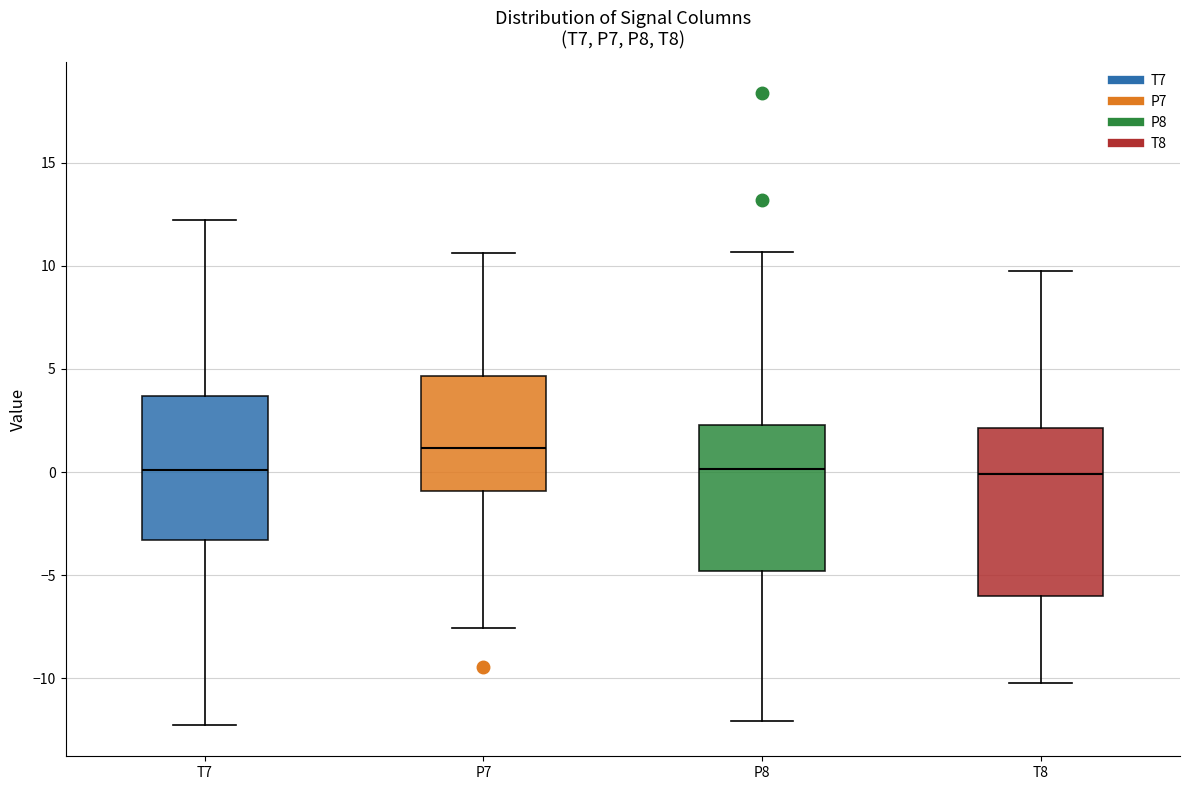

Reading left to right, transcribe this box plot: for each box, give where its median line is, the range the box spans, and where its two whiskers end, as read against the y-axis. The values are not printed on the chart, so give them approximately, as read against the axis.

T7: median 0.0, box -3.5 to 3.5, whiskers -12.0 to 12.0
P7: median 1.0, box -1.0 to 4.5, whiskers -7.5 to 10.5
P8: median 0.0, box -5.0 to 2.5, whiskers -12.0 to 10.5
T8: median 0.0, box -6.0 to 2.0, whiskers -10.0 to 10.0